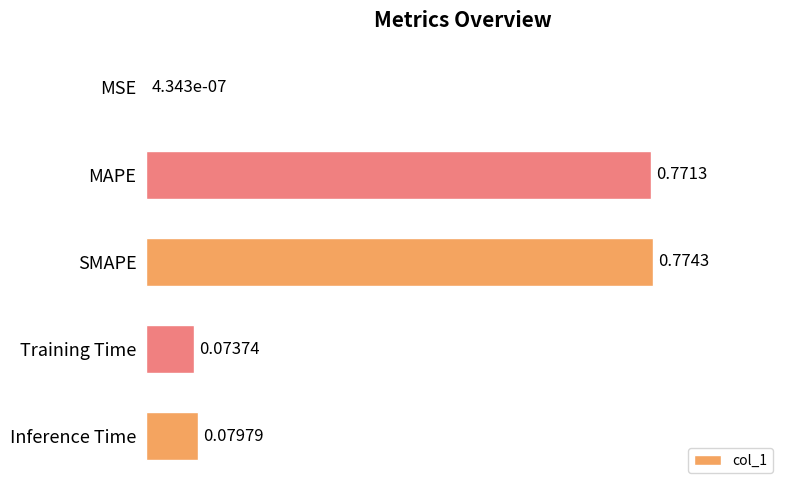

Which has a higher value, SMAPE or MSE?

SMAPE